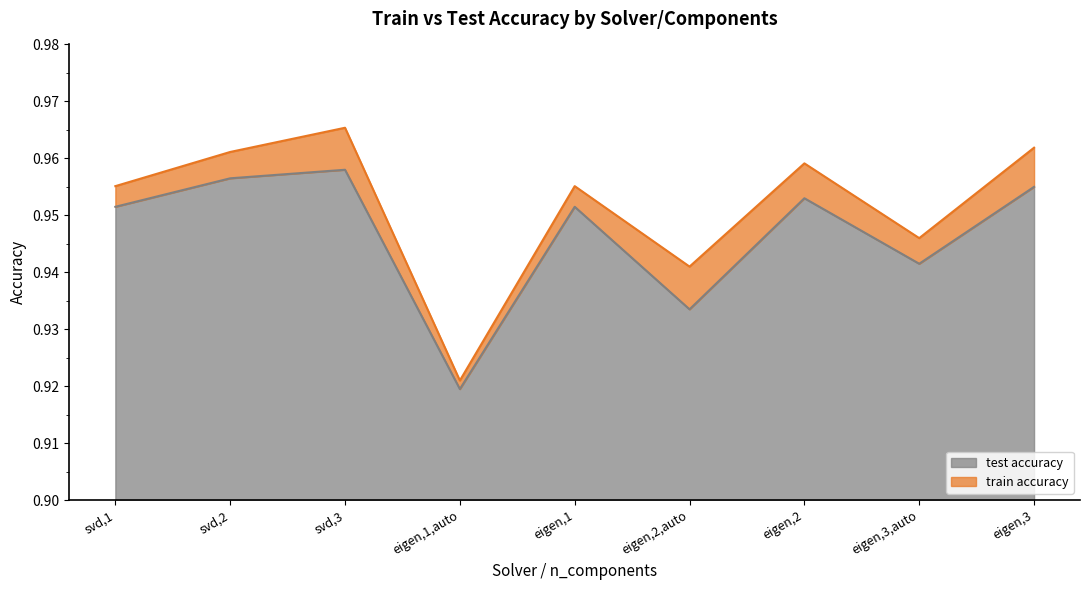

Which series changed the most between svd,2 and eigen,2,auto?

test accuracy